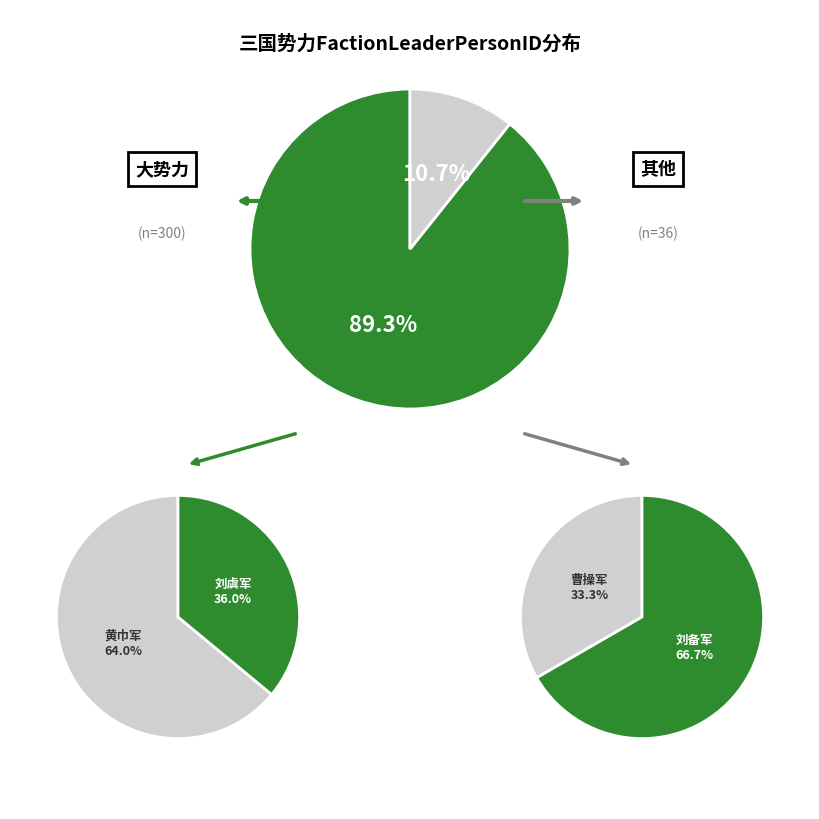

The 汉王朝 slice represents 12% of the pie. True or false?

False